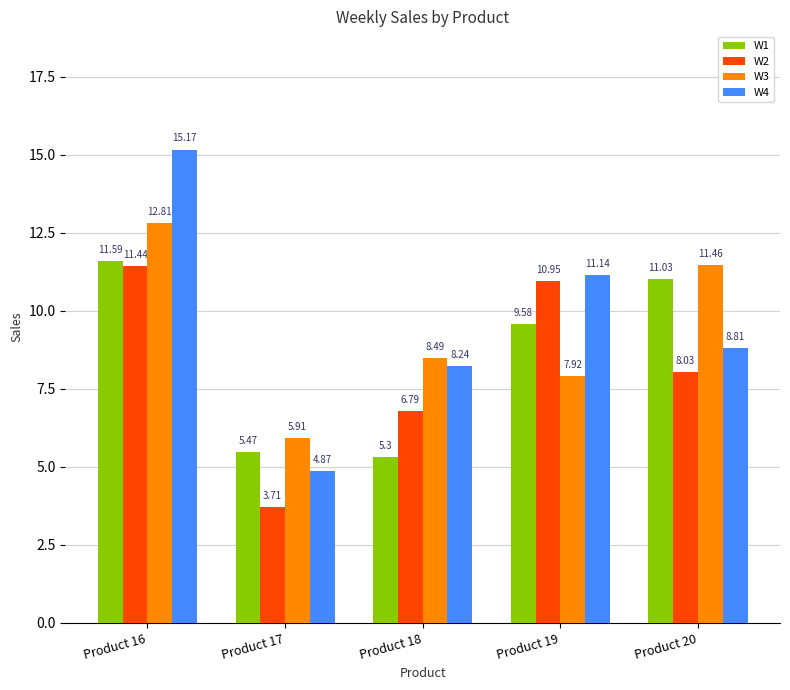

What is the sum of the W2 values at Product 16 and Product 20?

19.5